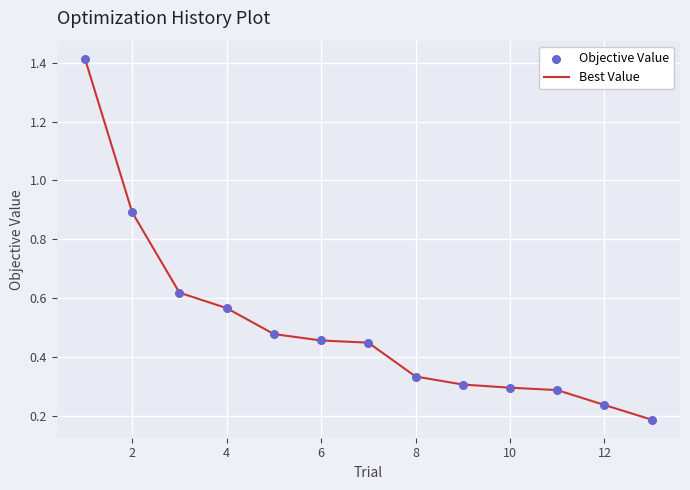

What is the difference between the maximum and minimum values?

1.2